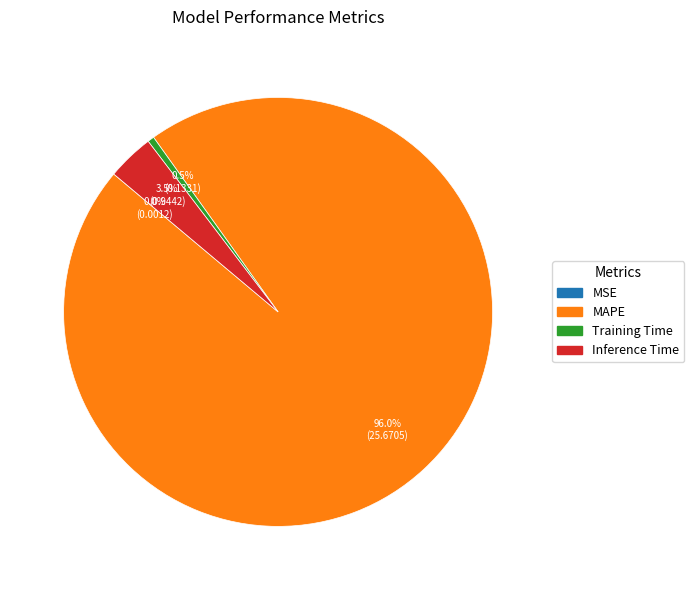

Which slice is the largest?

MAPE